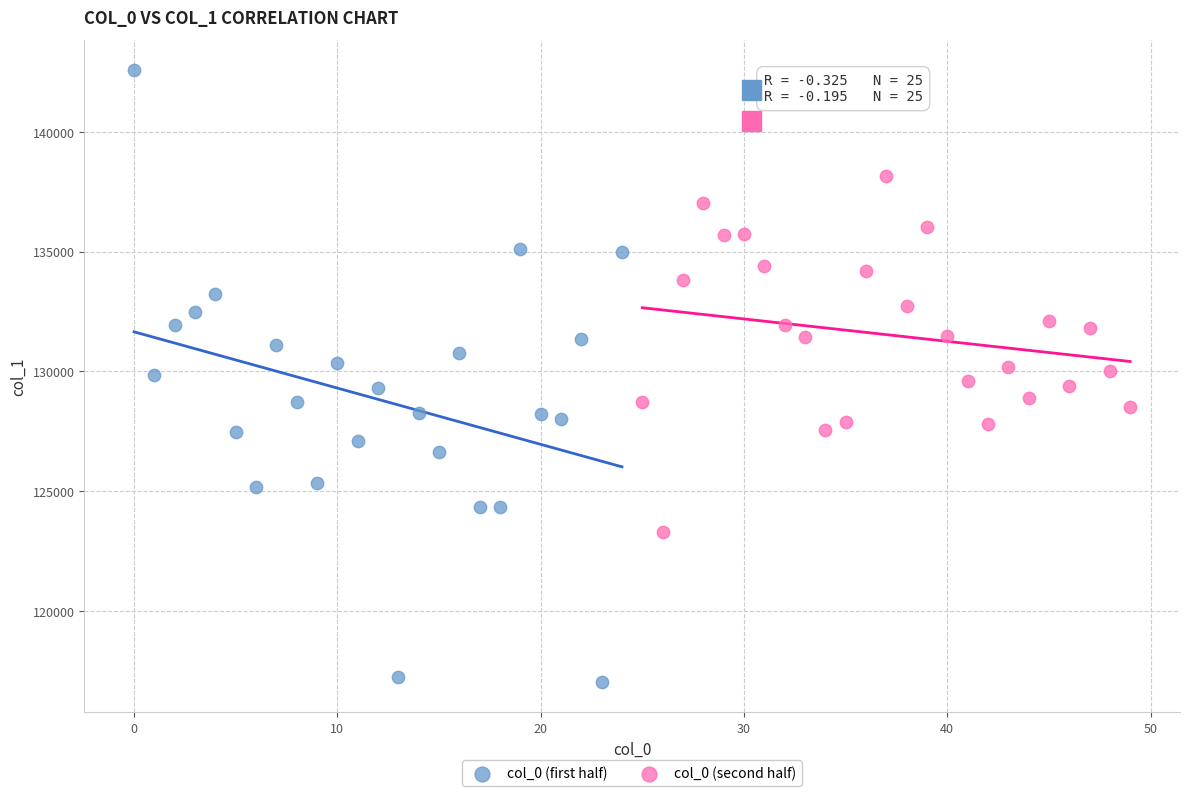

Which series reaches the maximum Y coordinate?

col_0 (first half)